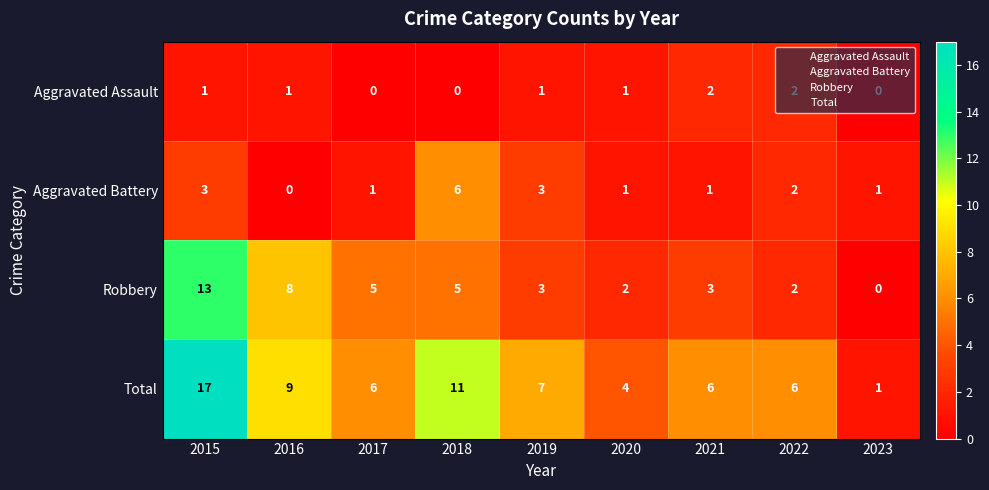

What is the sum of the Total values at 2015 and 2017?

23